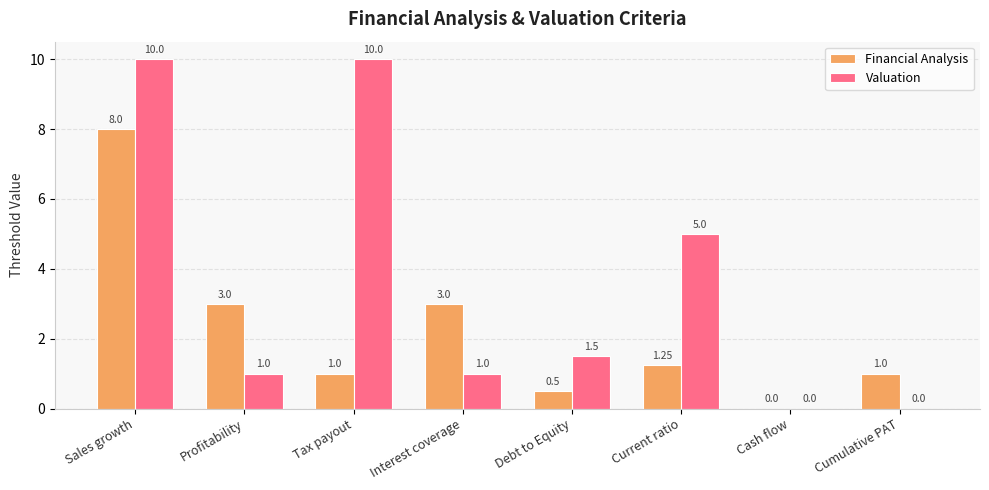

Which series has the widest spread of values?

Valuation